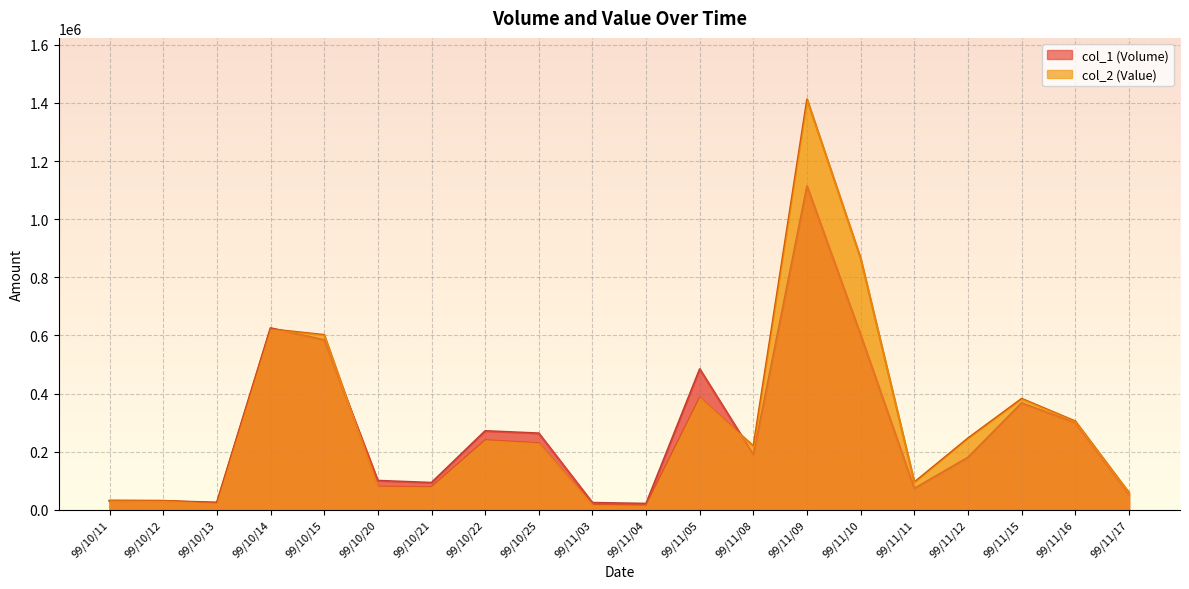

Reading right to left, what are all the values shown in this chart?

col_1: 52000	299000	367000	180000	73000	601000	1113000	189000	484000	21000	24000	263000	271000	93000	100000	584000	625000	25000	30000	30000
col_2: 58440	304400	382070	246110	94810	864400	1411980	218590	385810	14280	16380	229010	239340	78180	79200	601640	621340	22050	30900	31800